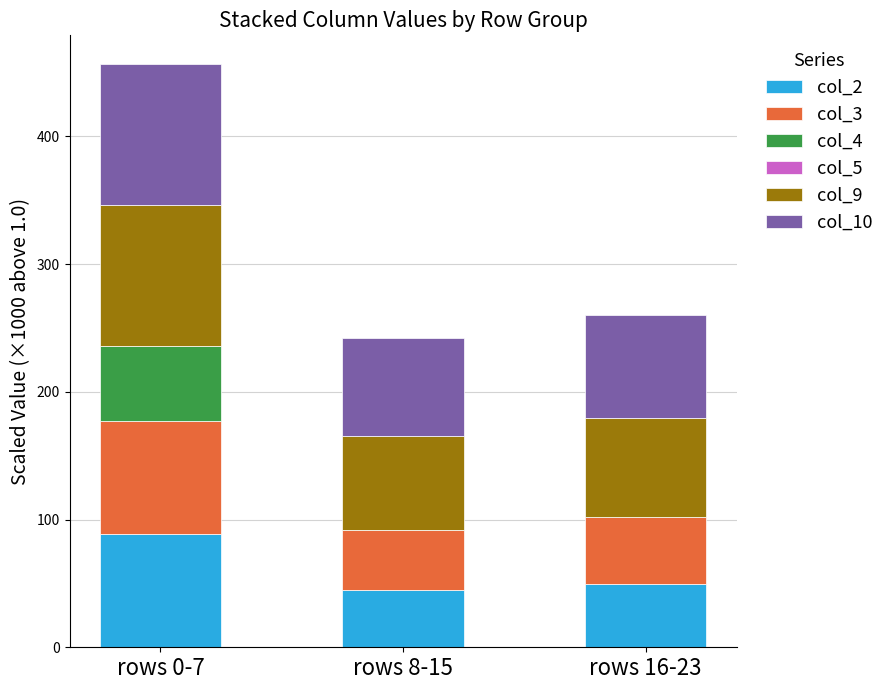

At which category is the sum across all series the highest?

rows 0-7